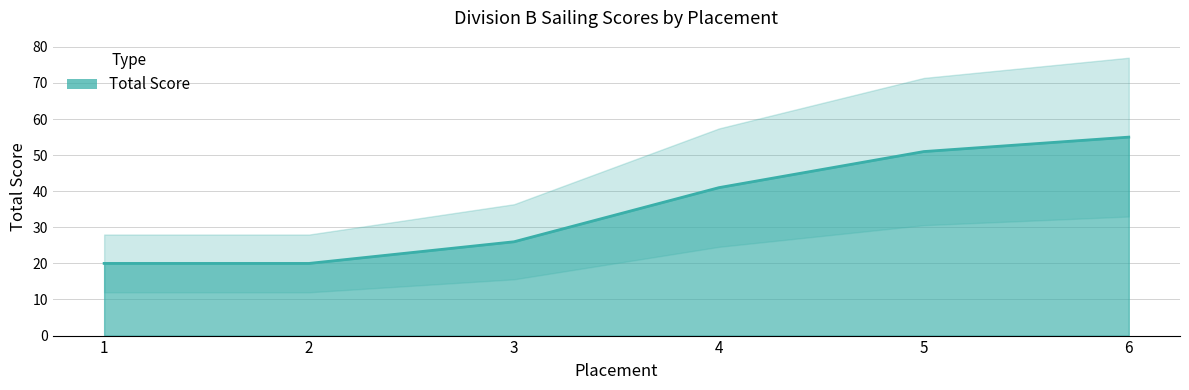

Reading right to left, transcribe all the data shown in this chart.

55	51	41	26	20	20